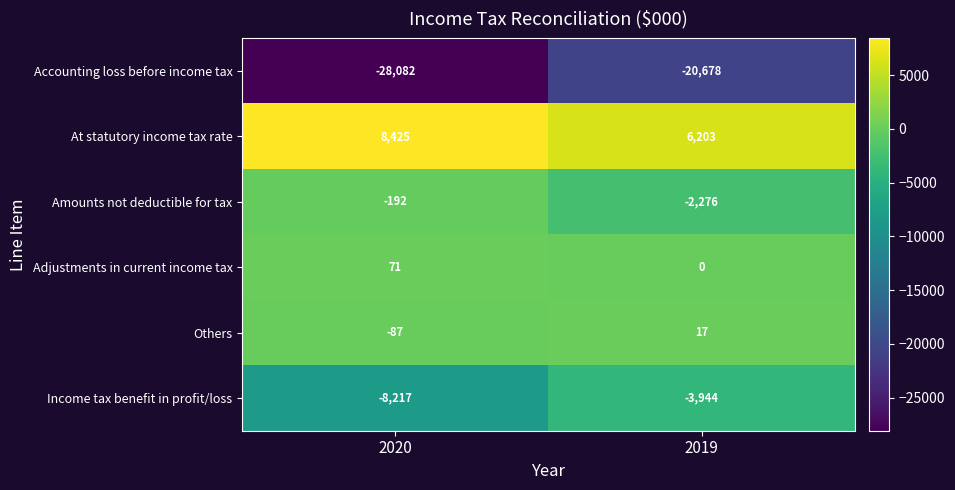

At which category is the sum across all series the highest?

2019